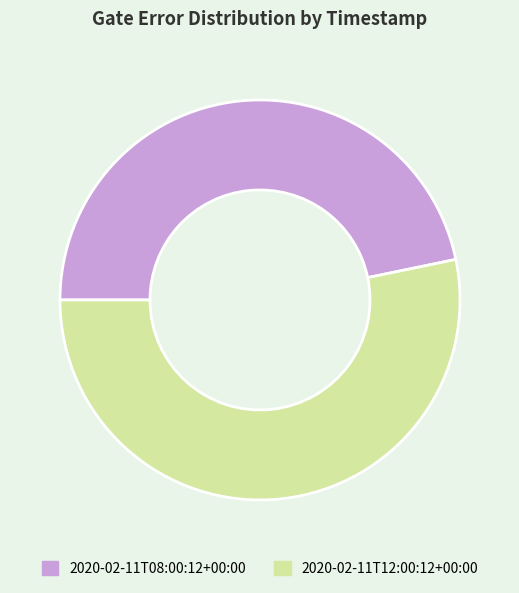

Between 2020-02-11T08:00:12+00:00 and 2020-02-11T12:00:12+00:00, which is larger?

2020-02-11T12:00:12+00:00